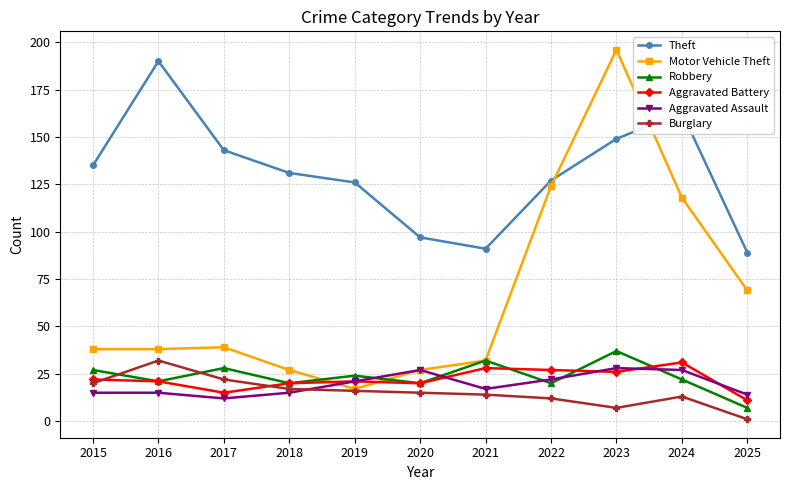

How many values in the Robbery series are below 22?

5